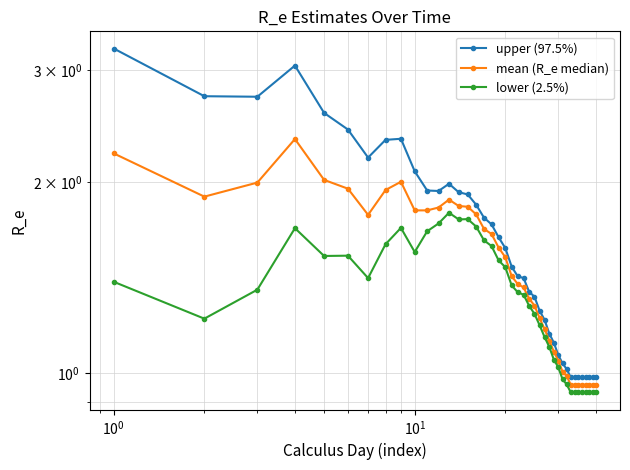

How many lines are shown in the chart?

3